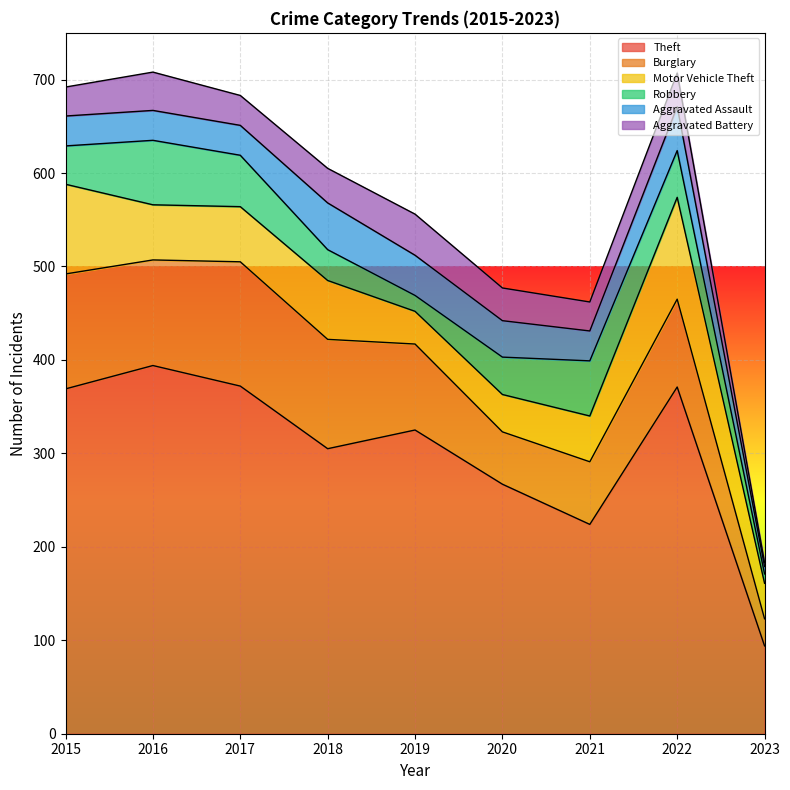

True or false: Theft has a value of 224 at 2021.

True